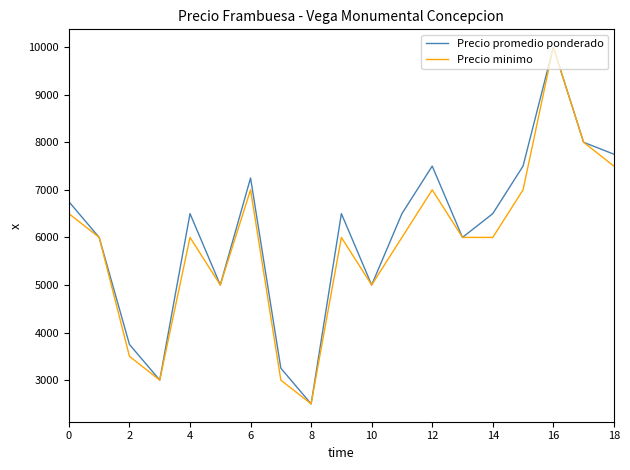

List the series in order of their overall mean, highest first.

Precio promedio ponderado, Precio minimo